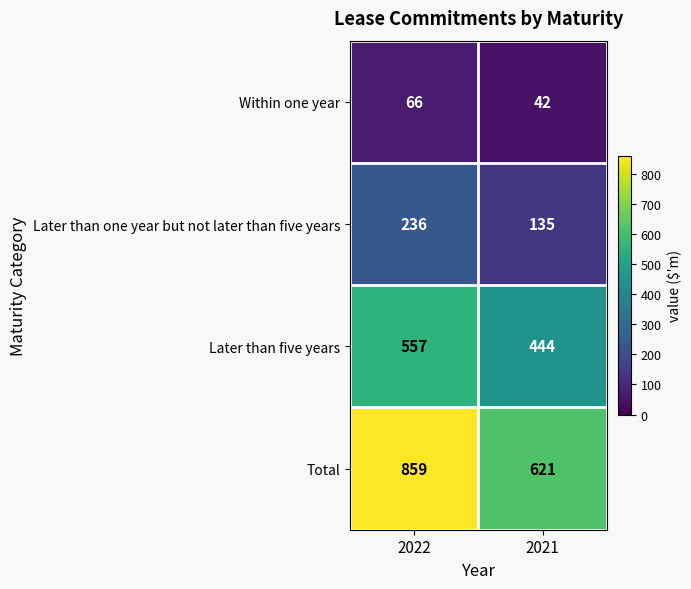

Is the value of Total at 2021 greater than the value of Later than one year but not later than five years at 2022?

Yes